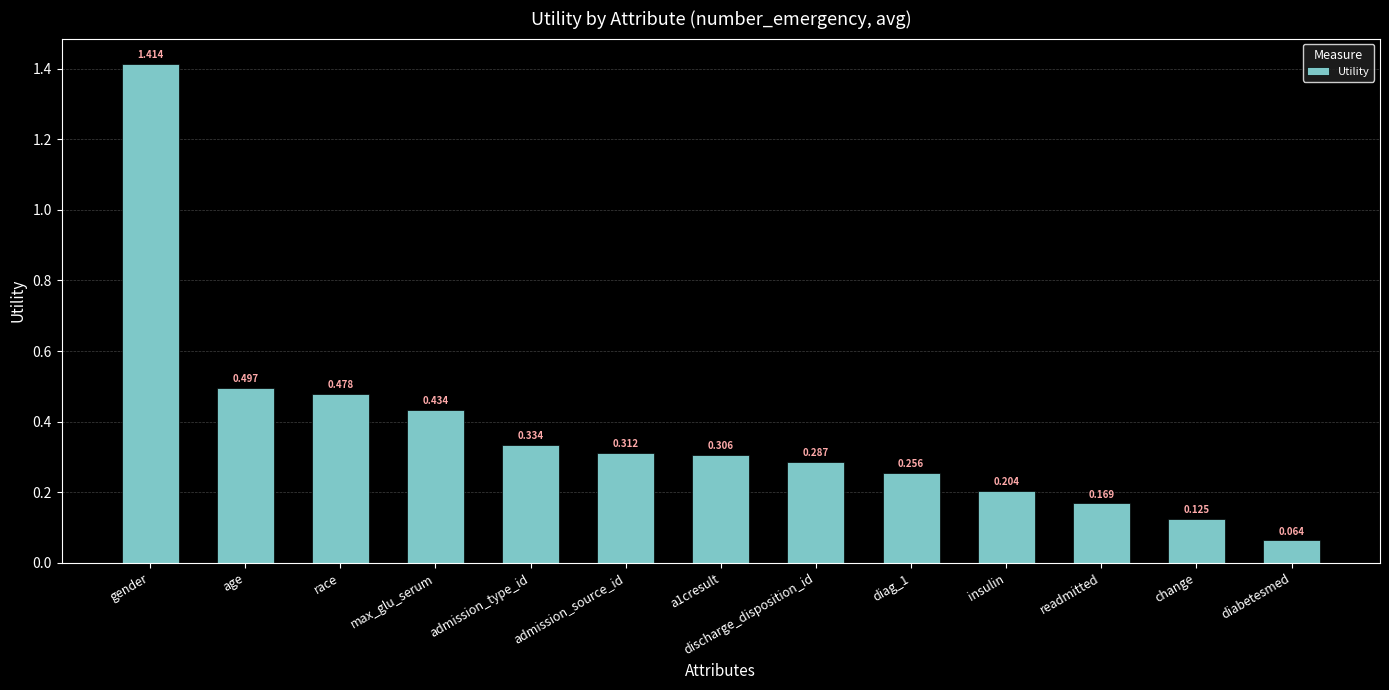

Which category has the lowest value across all series?

diabetesmed